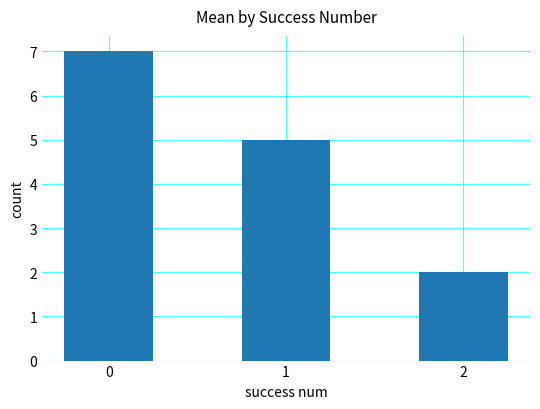

Reading left to right, list all the values displayed in this chart.

0=7	1=5	2=2